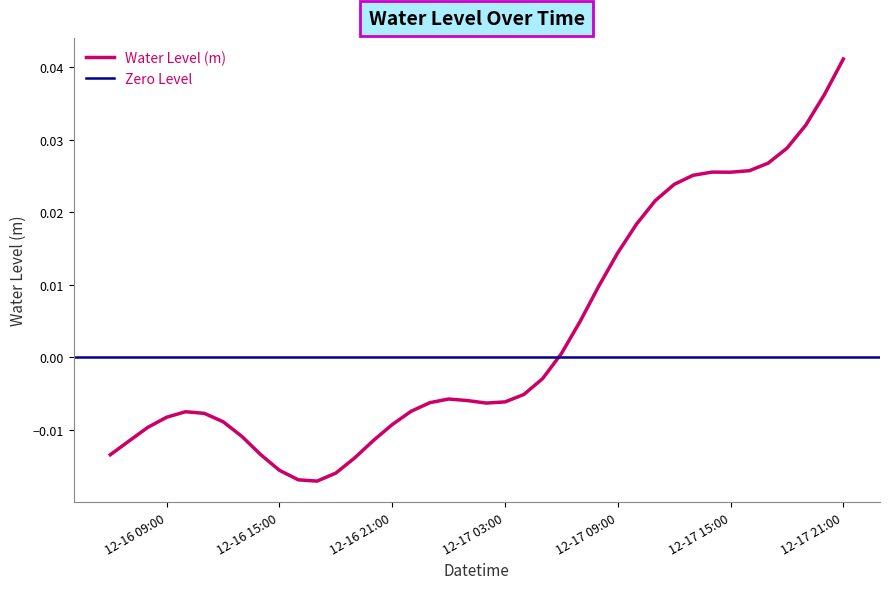

At which label does Water Level (m) reach its peak?

12-17 21:00